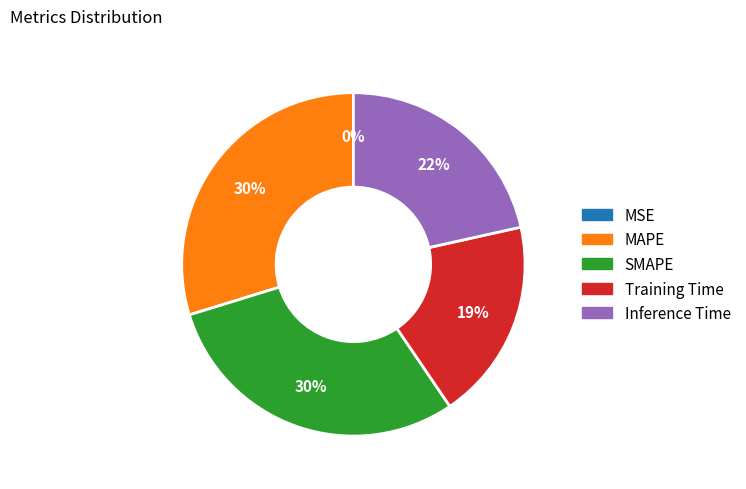

Is it true that MAPE is 39% of the pie?

False